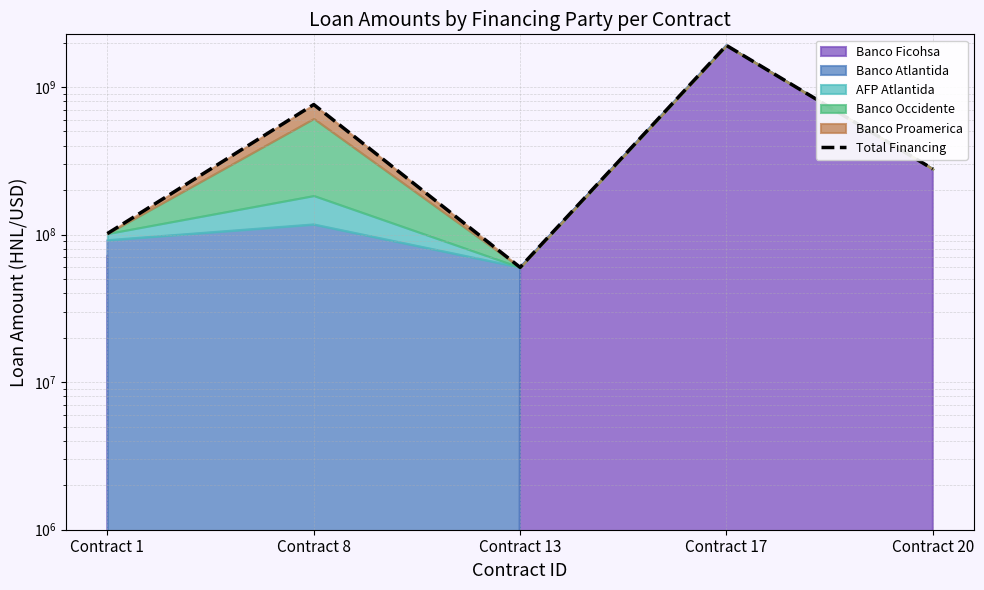

How many interior local peaks (higher than both neighbors) does the data have?

2